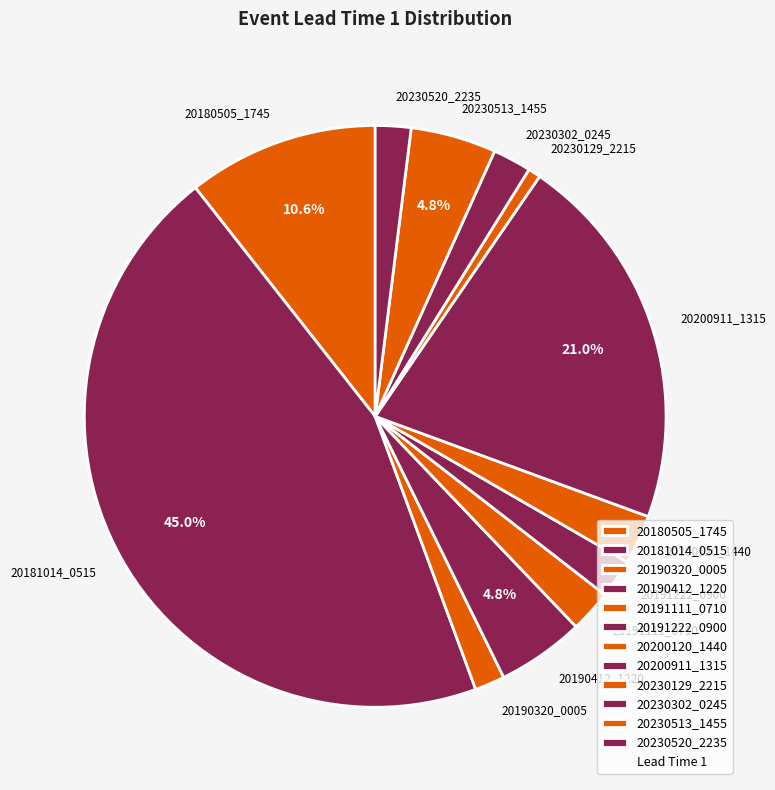

Is there a majority slice in this chart?

No